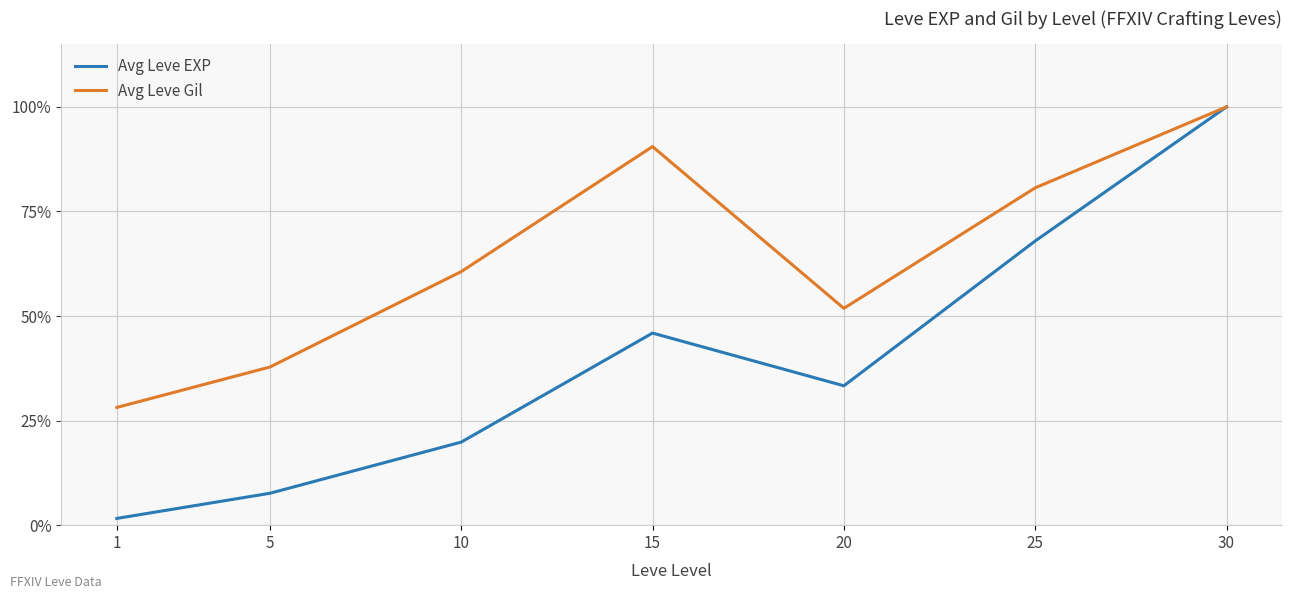

At 1, list the series in order from largest to smallest.

Avg Leve Gil, Avg Leve EXP